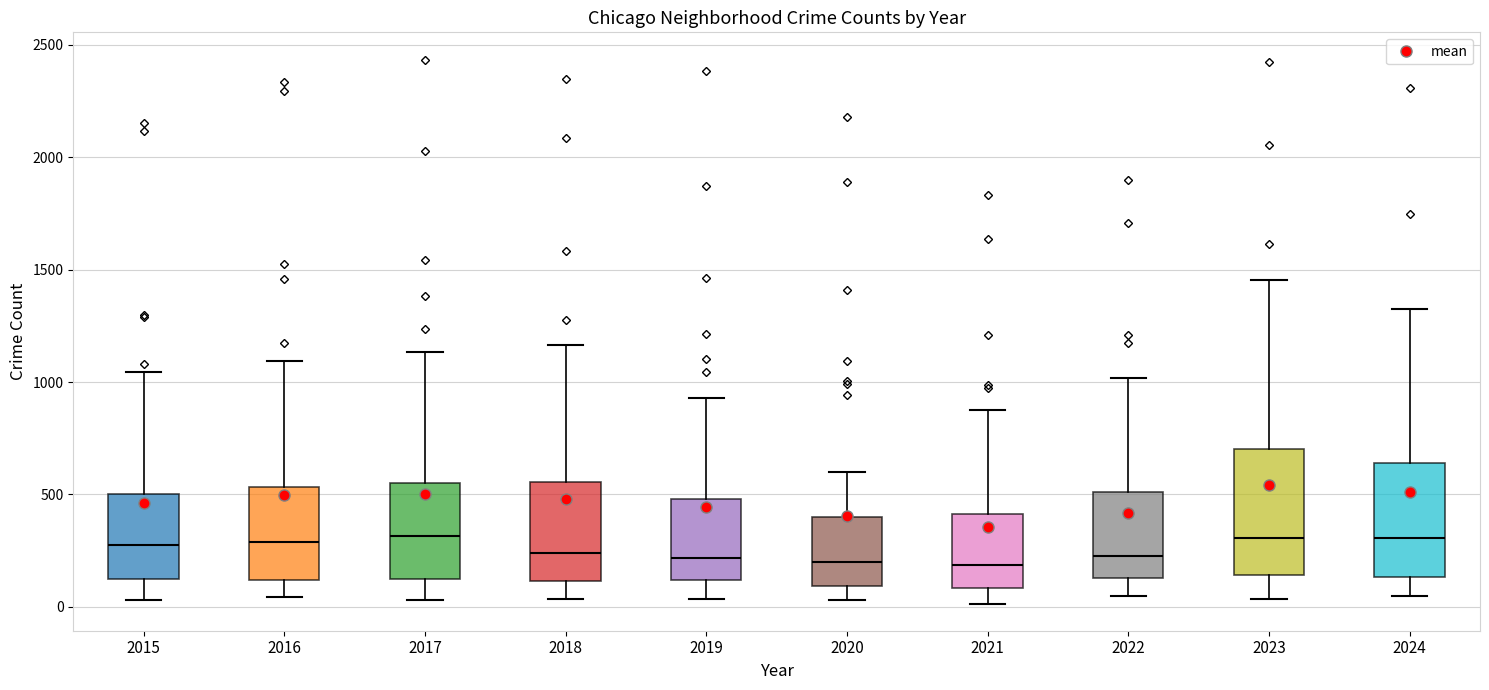

Reading left to right, read every box against the y-axis: the position of its median line, the range the box covers, and the ends of its whiskers. The values are not printed on the chart, so give them approximately, as read against the axis.

2015: median 300, box 100 to 500, whiskers 50 to 1050
2016: median 300, box 100 to 550, whiskers 50 to 1100
2017: median 300, box 150 to 550, whiskers 50 to 1150
2018: median 250, box 100 to 550, whiskers 50 to 1150
2019: median 200, box 100 to 500, whiskers 50 to 950
2020: median 200, box 100 to 400, whiskers 50 to 600
2021: median 200, box 100 to 400, whiskers 0 to 900
2022: median 250, box 150 to 500, whiskers 50 to 1000
2023: median 300, box 150 to 700, whiskers 50 to 1450
2024: median 300, box 150 to 650, whiskers 50 to 1350